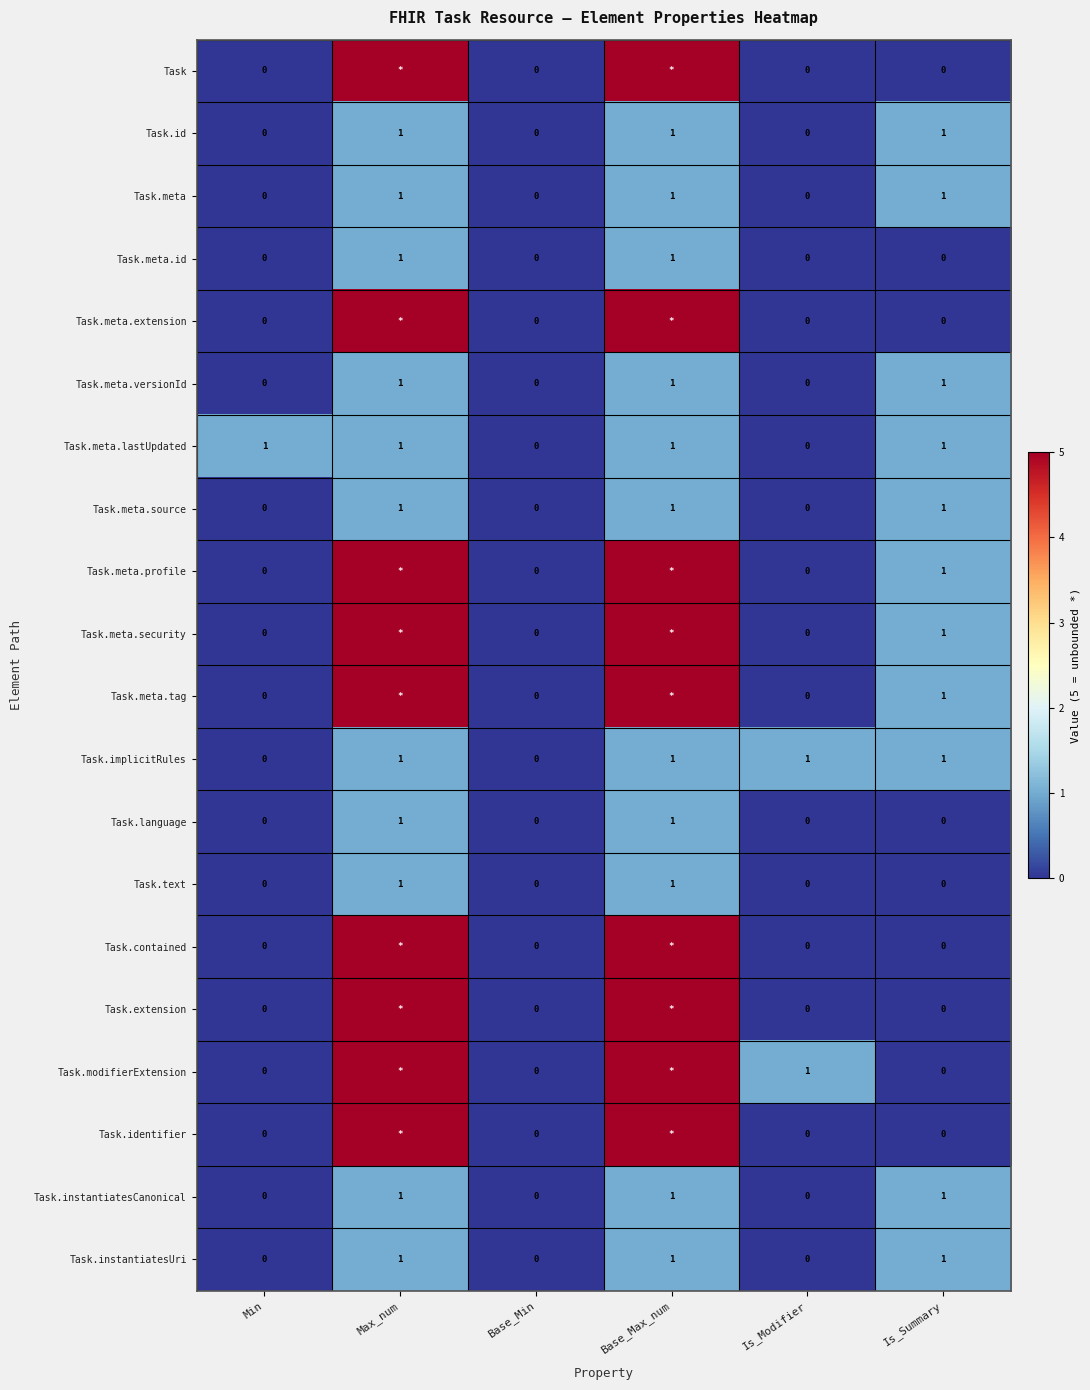

How many values in Task.meta.lastUpdated are above zero?

4